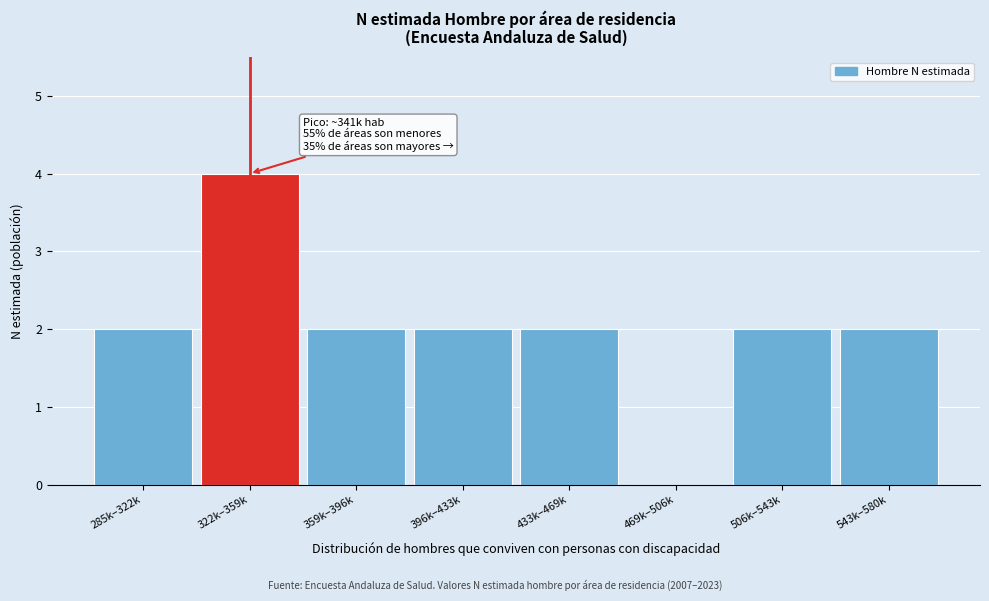

Reading left to right, what are all the values shown in this chart?

285k–322k=2	322k–359k=4	359k–396k=2	396k–433k=2	433k–469k=2	469k–506k=0	506k–543k=2	543k–580k=2